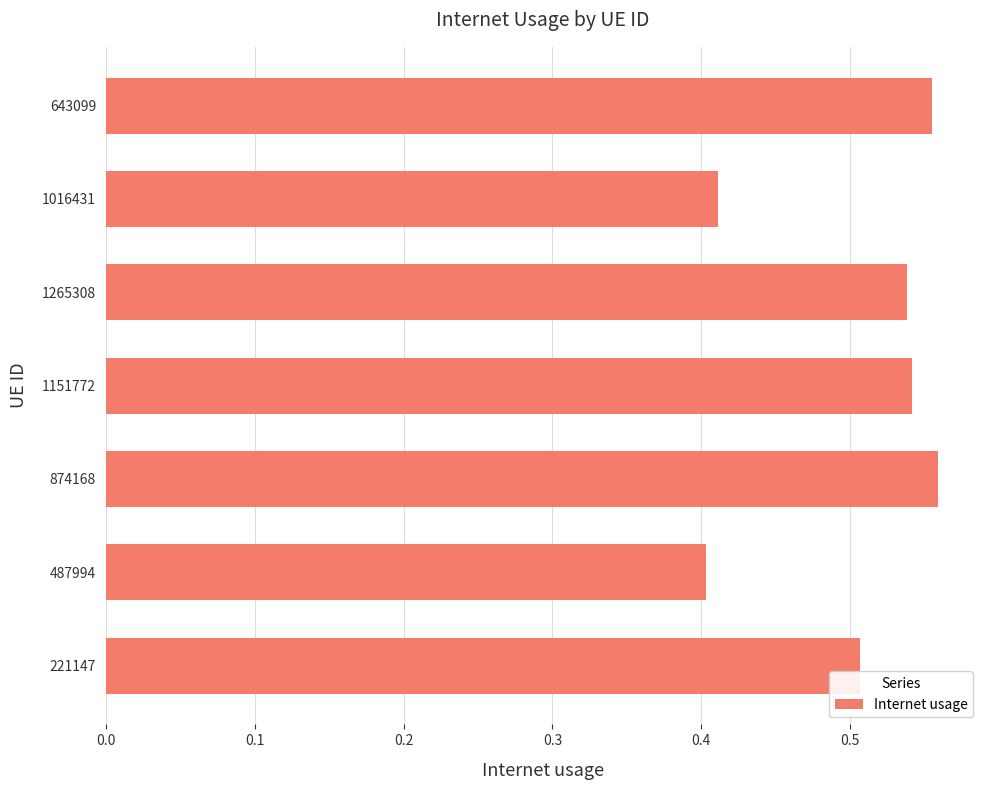

Are the bars horizontal?

Yes